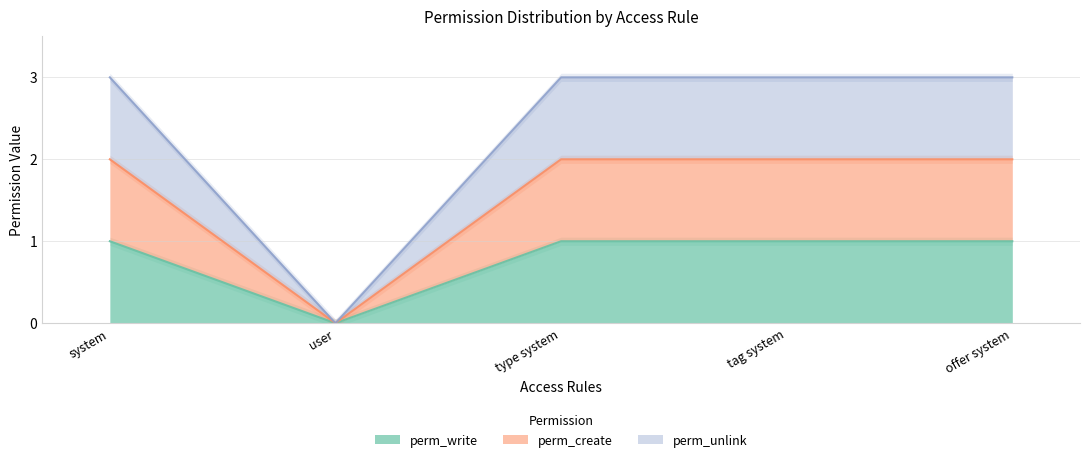

What are all the series names shown in the legend?

perm_write, perm_create, perm_unlink